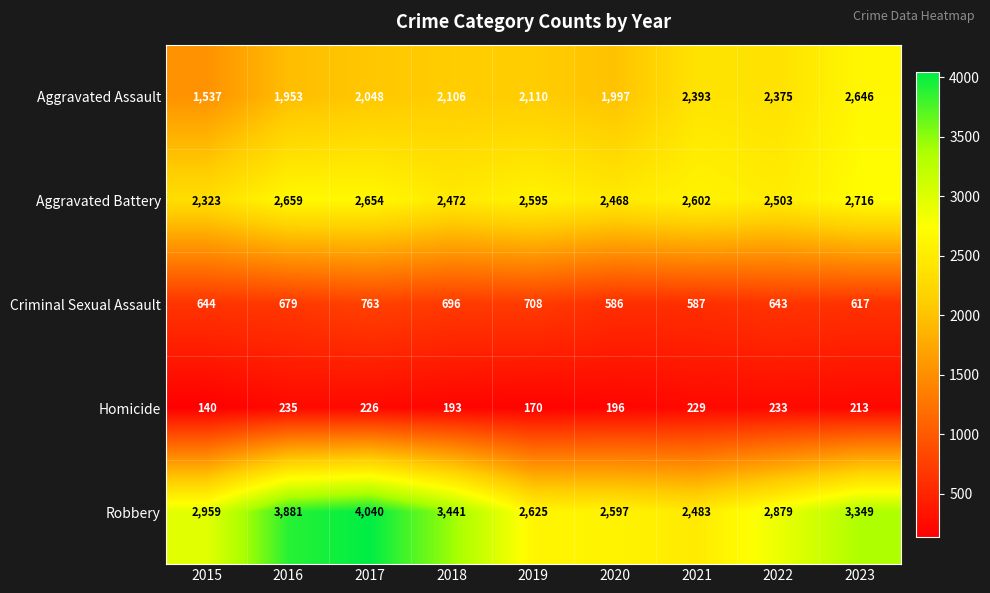

Which series has the largest total across all categories?

Robbery